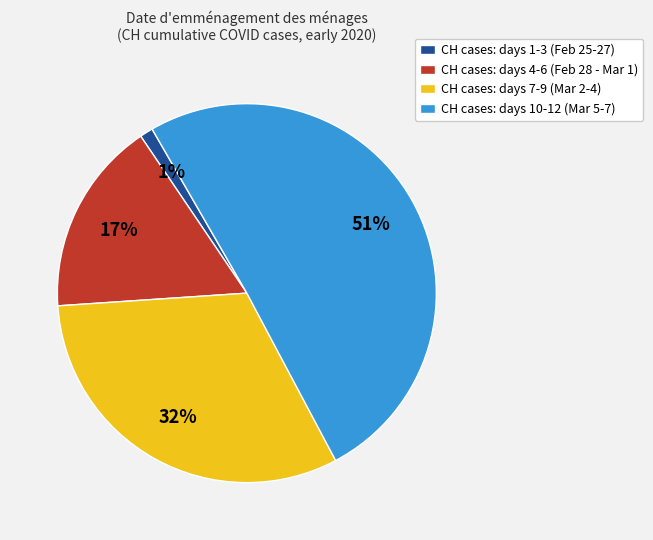

Approximately how many times larger is the value at CH cases: days 10-12 (Mar 5-7) compared to CH cases: days 7-9 (Mar 2-4)?

1.6